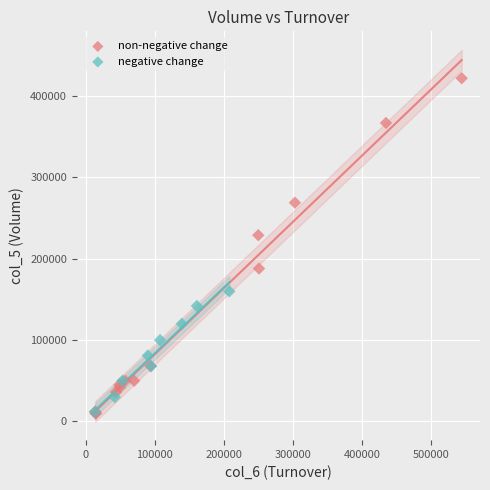

Which series has the widest spread of Y values?

non-negative change